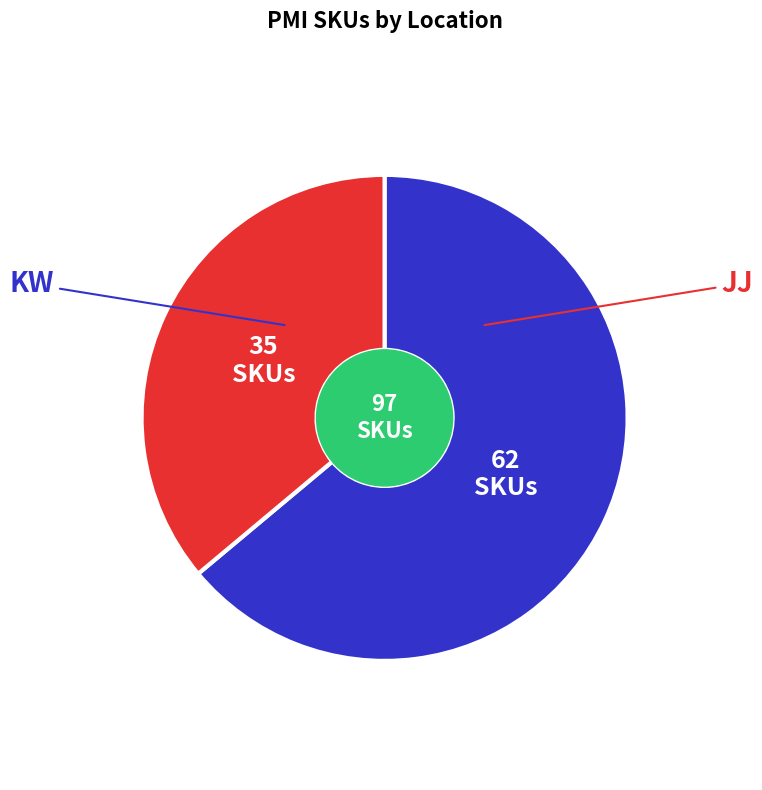

Rank the categories by value from highest to lowest.

KW, JJ